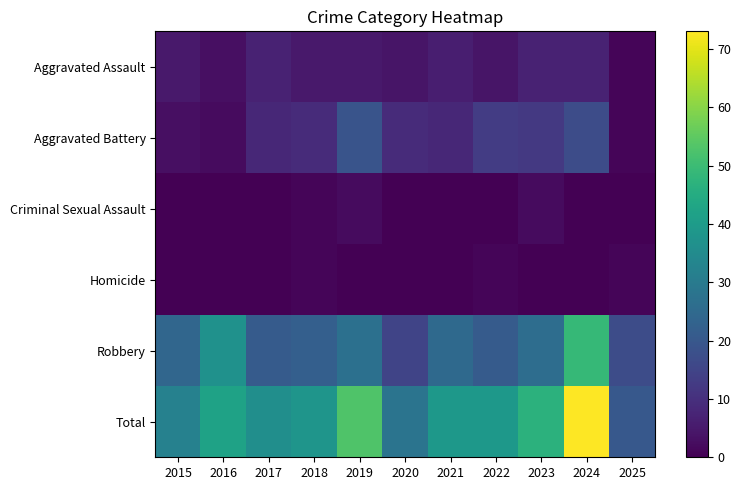

How many categories are shown in the chart?

11